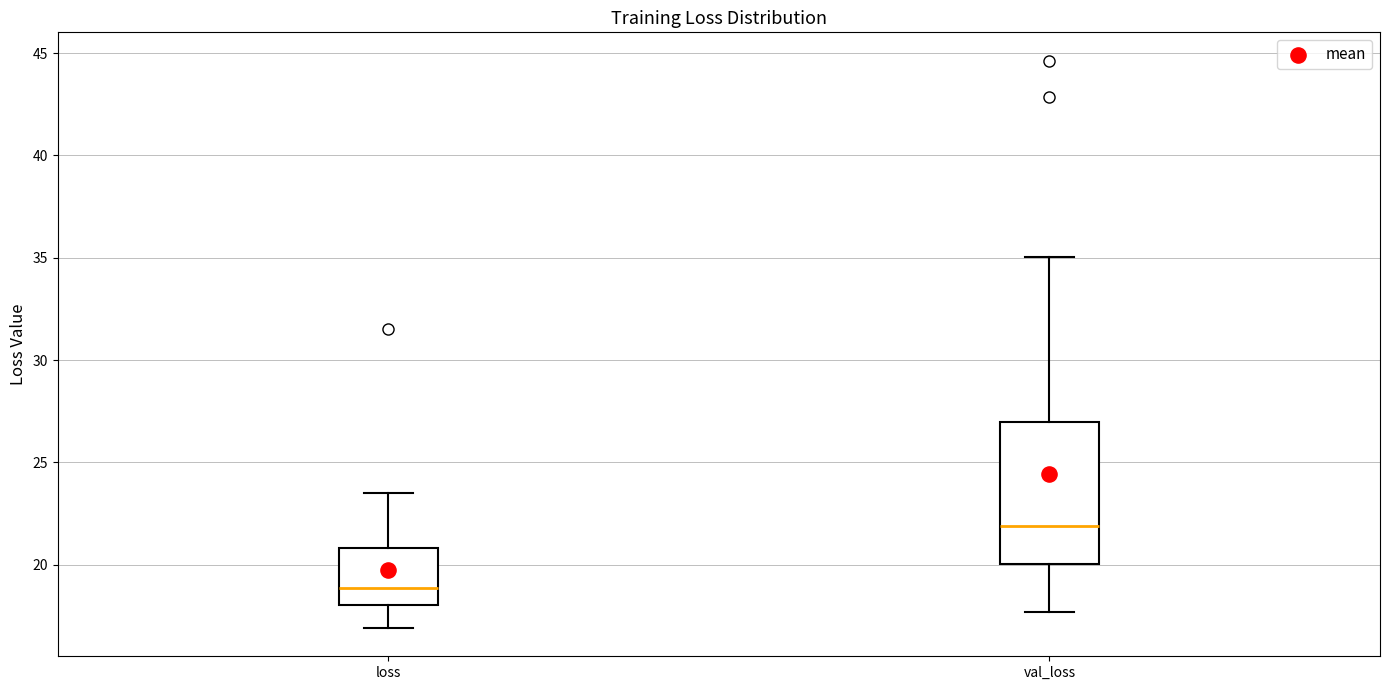

Where does the median line of the box for val_loss sit on the y-axis? The values are not printed on the chart, so give them approximately, as read against the axis.

22.0